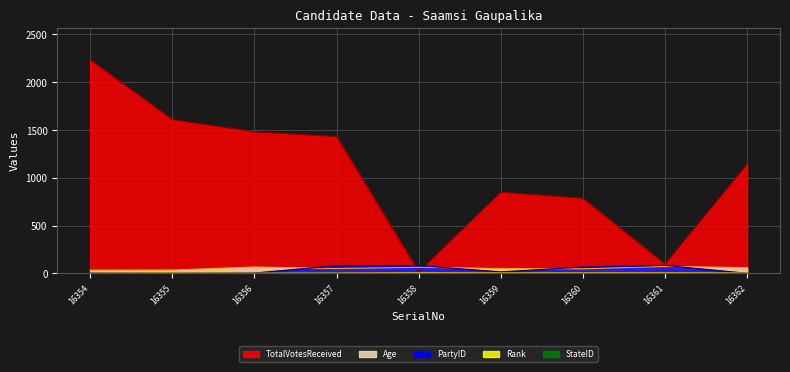

What is the approximate value of PartyID at 16360?

67